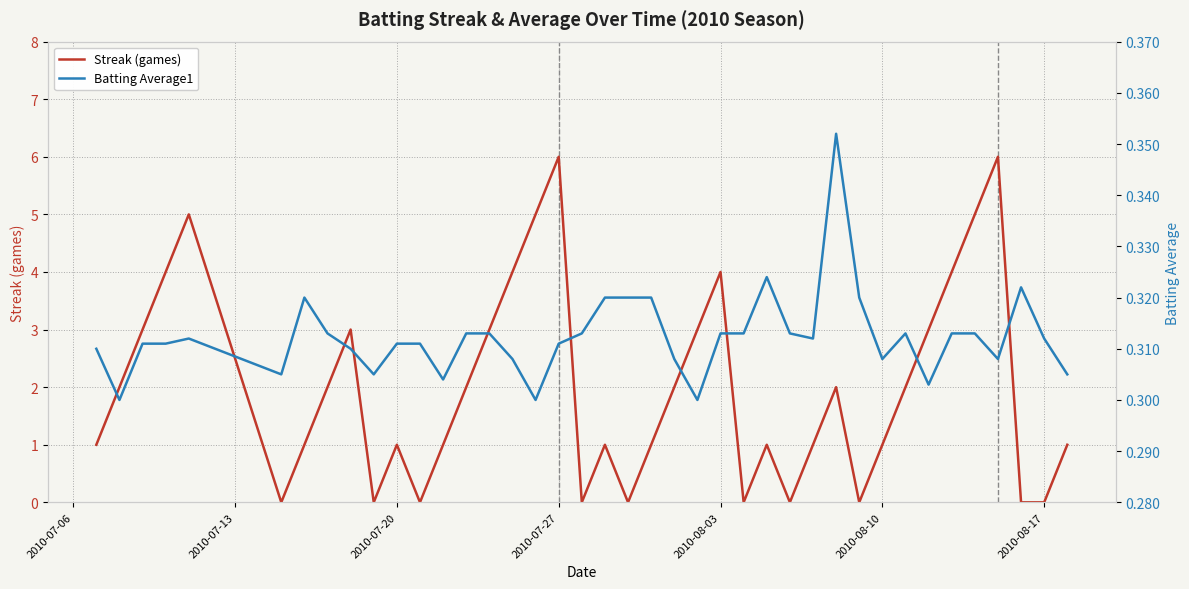

What is the maximum value for Streak (games)?

6